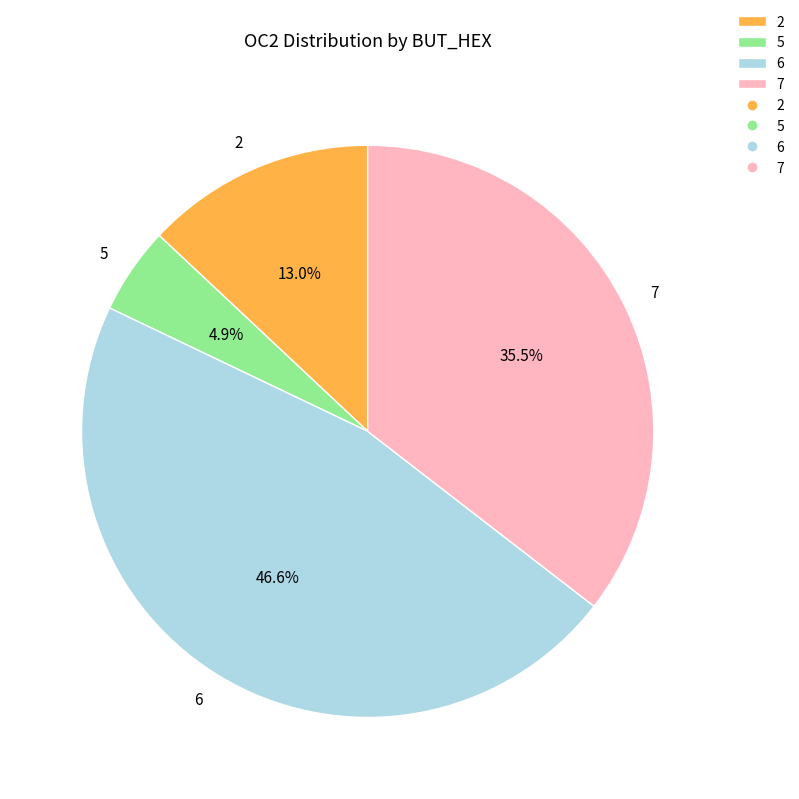

Is 7 the majority of the pie?

No